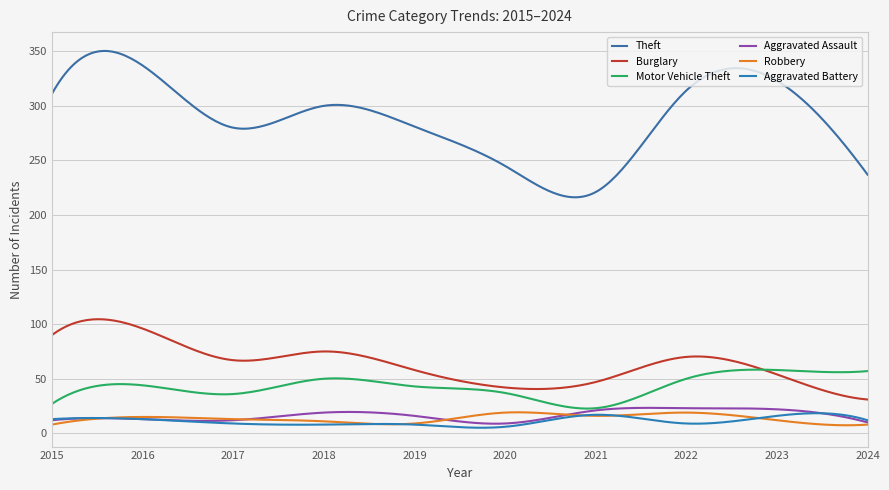

Which series has the widest spread of values?

Theft